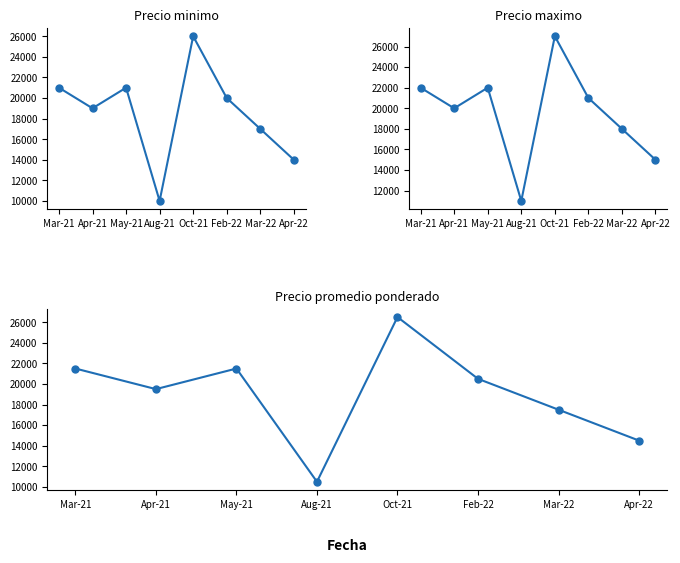

The Precio promedio ponderado series shows 18067 at Aug-21. True or false?

False